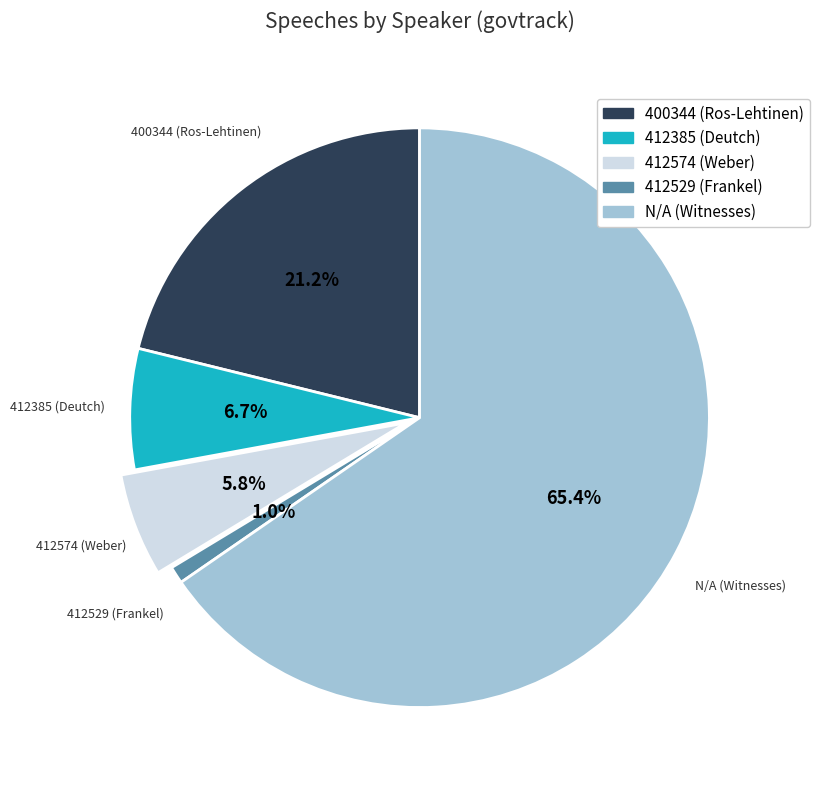

Do 400344 and N/A together represent more than half of the pie?

Yes